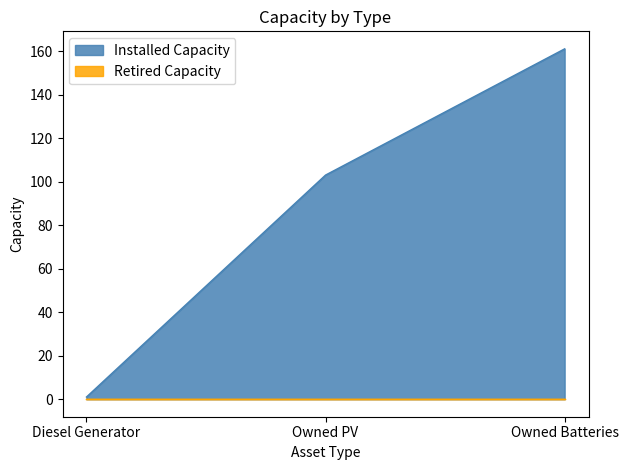

Between Diesel Generator and Owned PV, which is larger?

Owned PV